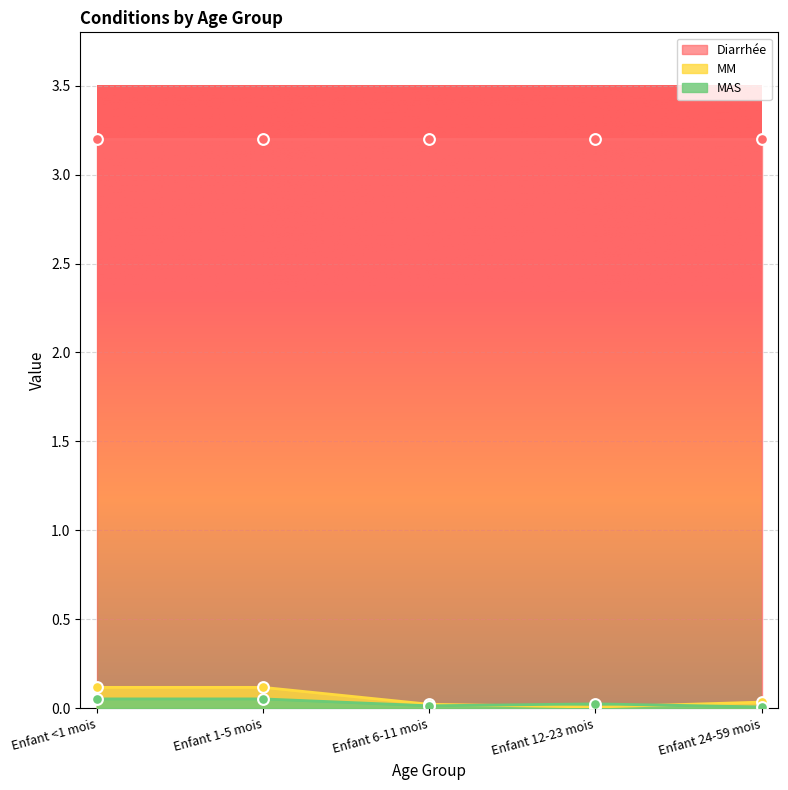

Which series contains the lowest Y value?

MM